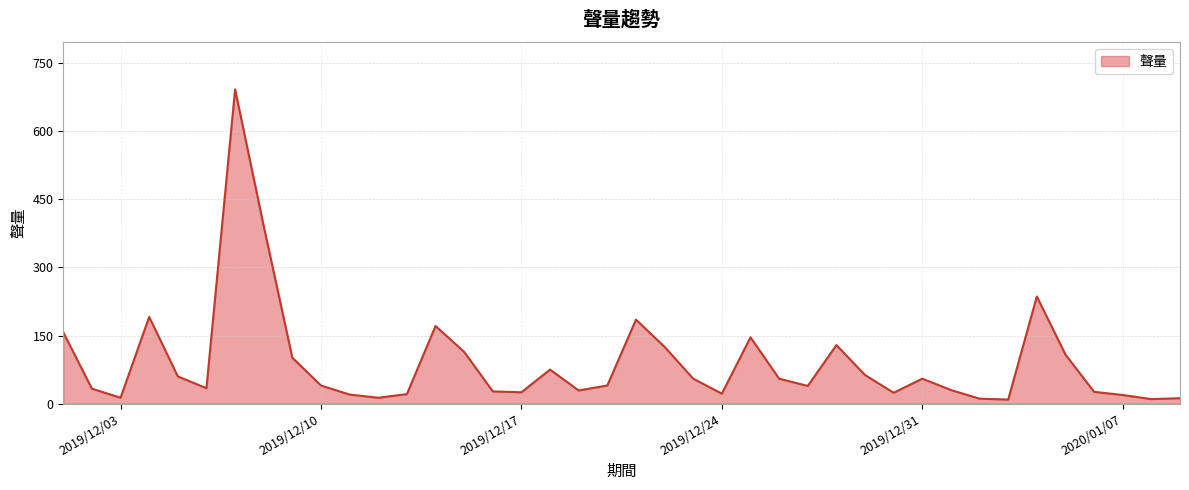

What is the greatest value displayed?

692